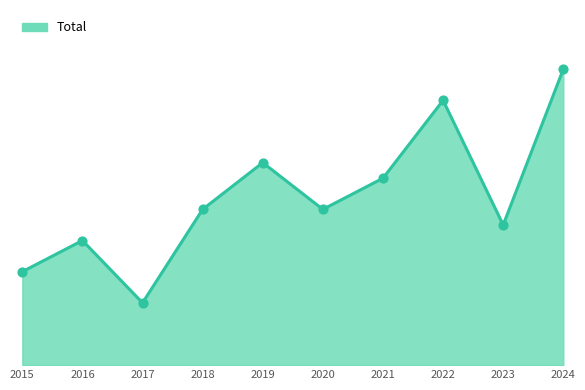

Which has a higher value, 2022 or 2016?

2022